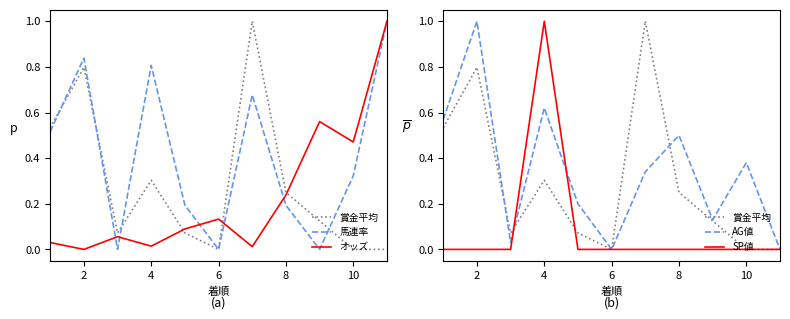

How many lines are shown in the chart?

5